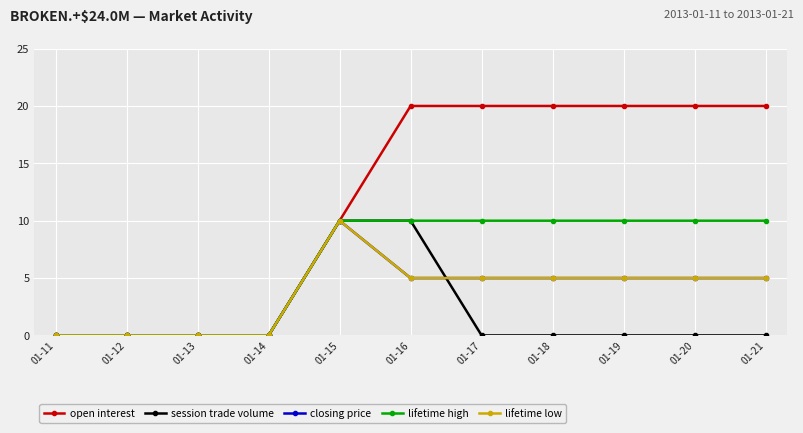

Is this an area chart (filled region under the line)?

No